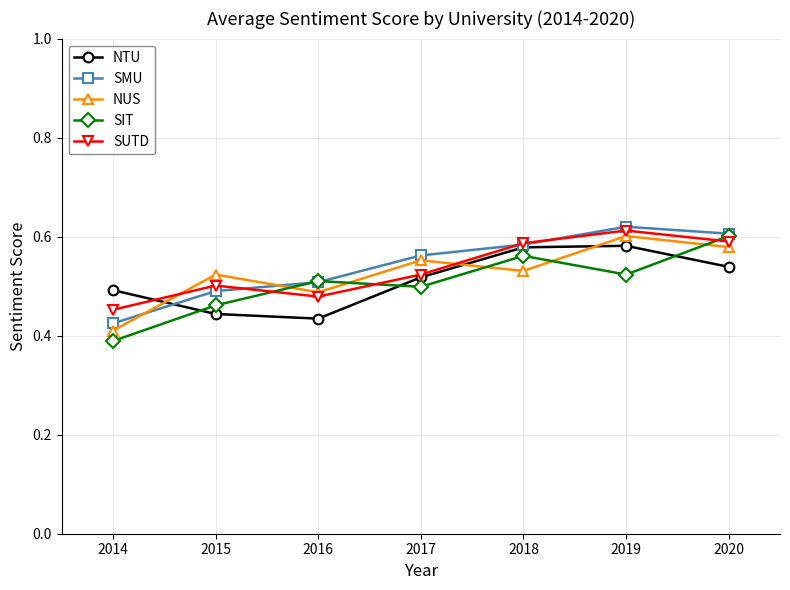

At which category does SUTD reach its first local peak?

2015